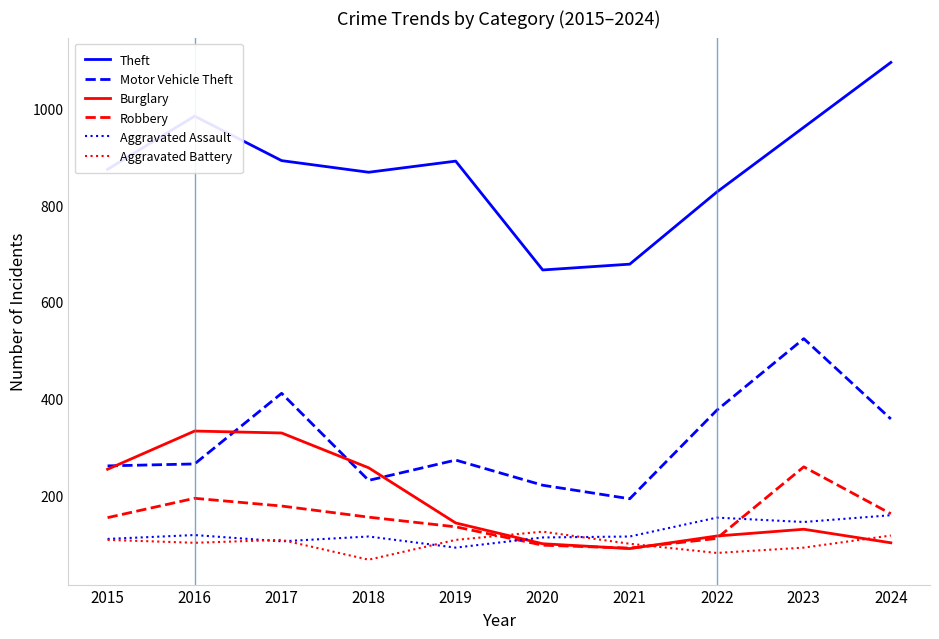

Where does the Robbery series first go above 155?

2016